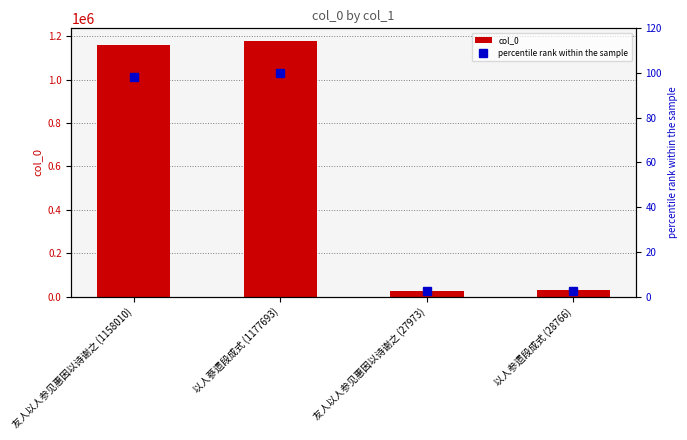

What position from the left is 以人参遗段成式 (28766)?

4